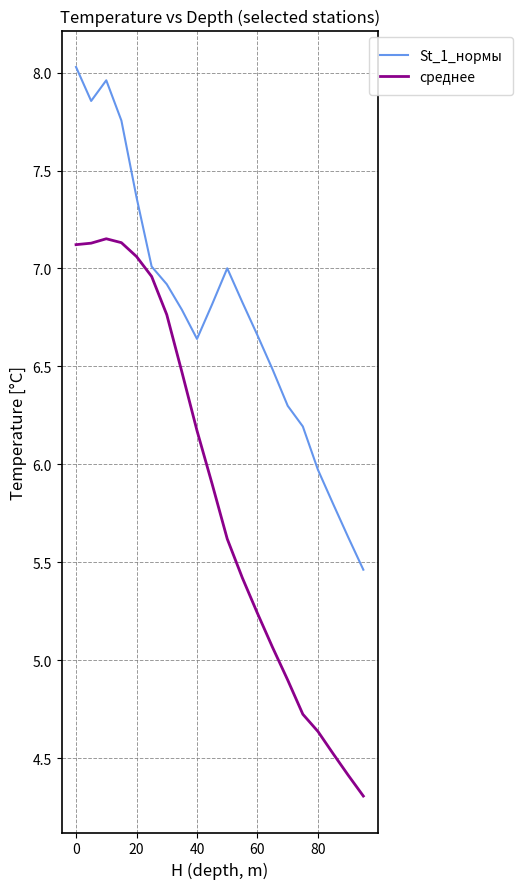

What is the smallest value displayed?

4.3